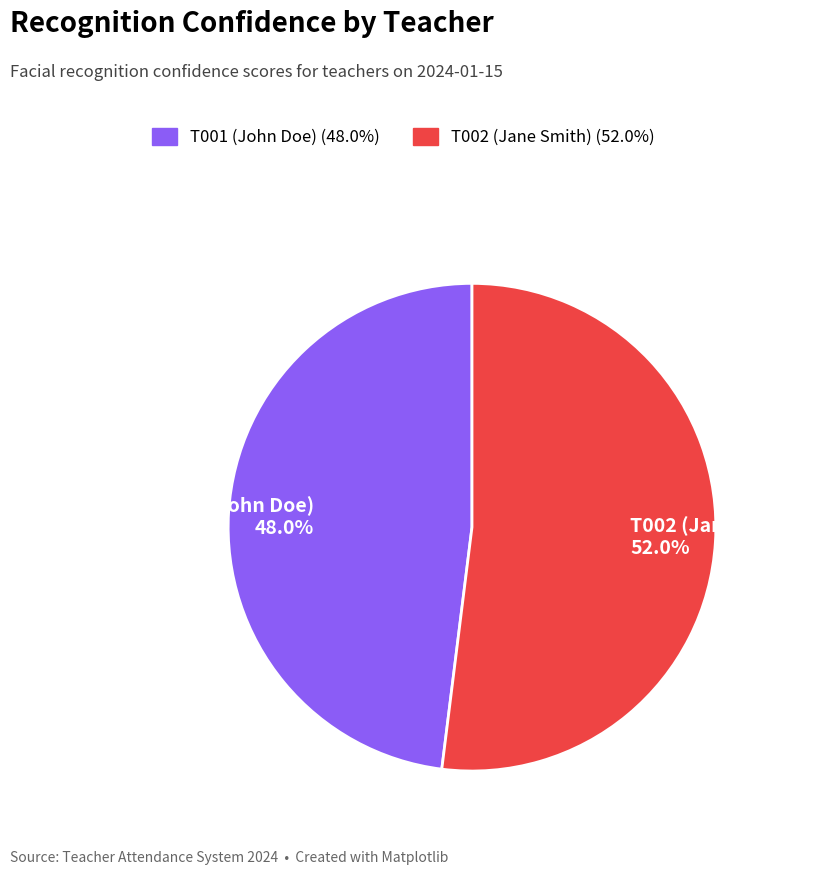

Count the number of slices in the pie.

2